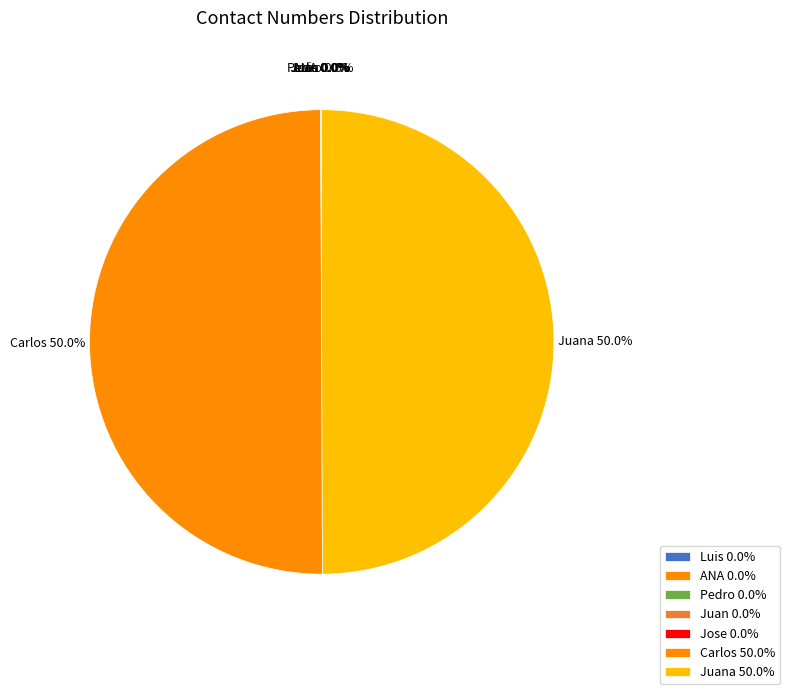

What percentage is the Carlos slice, to the nearest percent?

50%